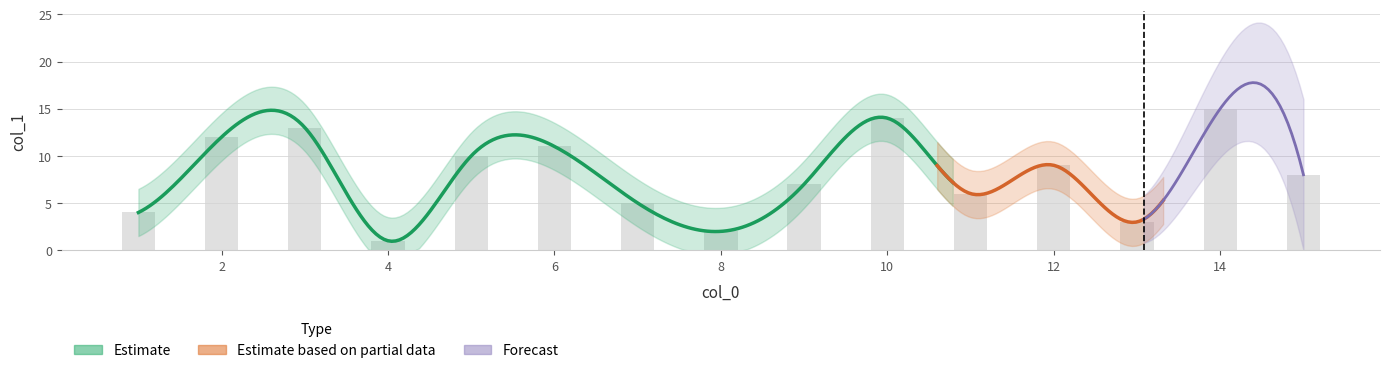

What is the difference between the second highest and second lowest values?

12